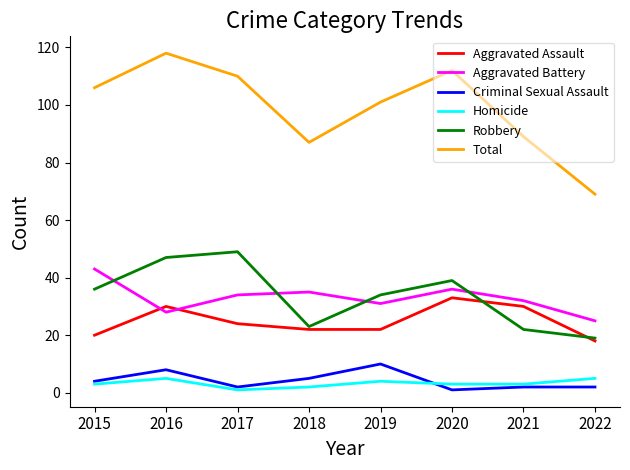

List the series in order of their peak value, highest first.

Total, Robbery, Aggravated Battery, Aggravated Assault, Criminal Sexual Assault, Homicide